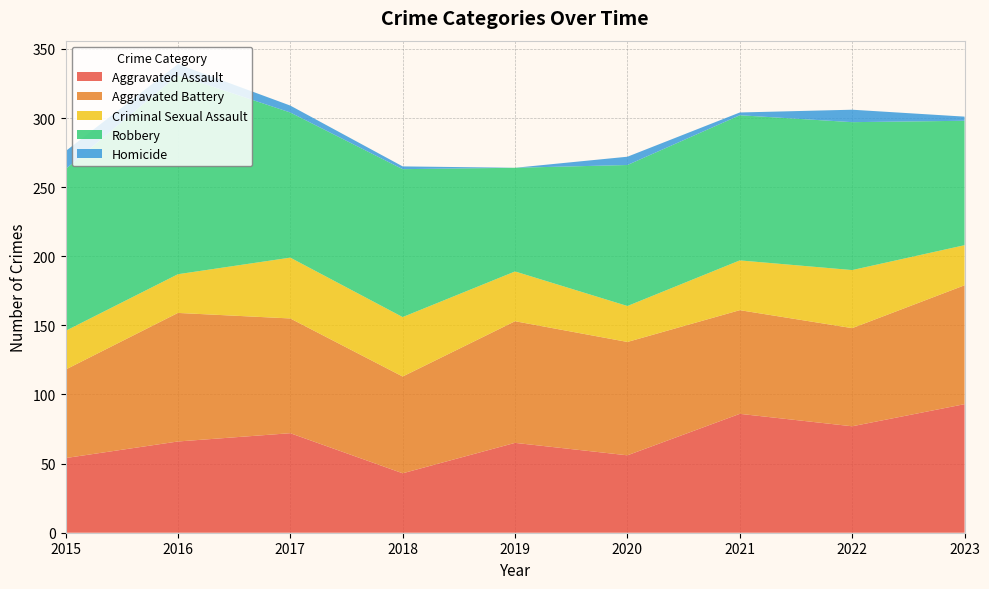

Reading left to right, what are all the values shown in this chart?

Aggravated Assault: 2015=54	2016=66	2017=72	2018=43	2019=65	2020=56	2021=86	2022=77	2023=93
Aggravated Battery: 2015=64	2016=93	2017=83	2018=70	2019=88	2020=82	2021=75	2022=71	2023=86
Criminal Sexual Assault: 2015=28	2016=28	2017=44	2018=43	2019=36	2020=26	2021=36	2022=42	2023=29
Robbery: 2015=117	2016=144	2017=105	2018=107	2019=75	2020=102	2021=105	2022=107	2023=90
Homicide: 2015=13	2016=8	2017=5	2018=2	2019=0	2020=6	2021=2	2022=9	2023=3